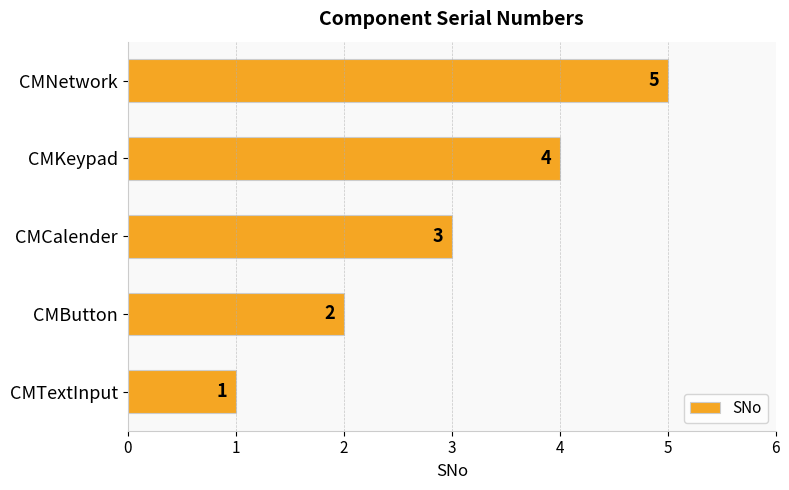

List the labels in order of value, smallest first.

CMTextInput, CMButton, CMCalender, CMKeypad, CMNetwork